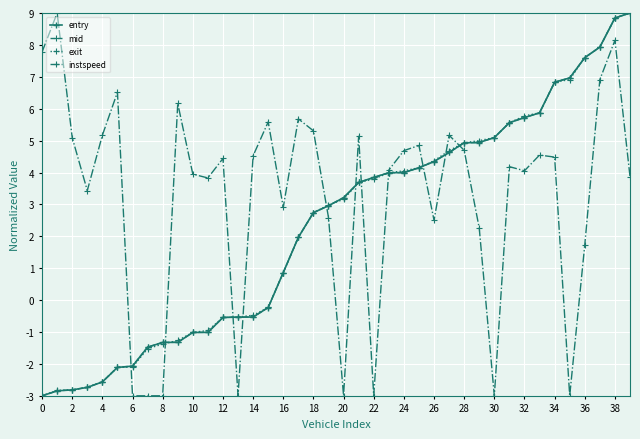

What is the highest value of the entry series?

9.0